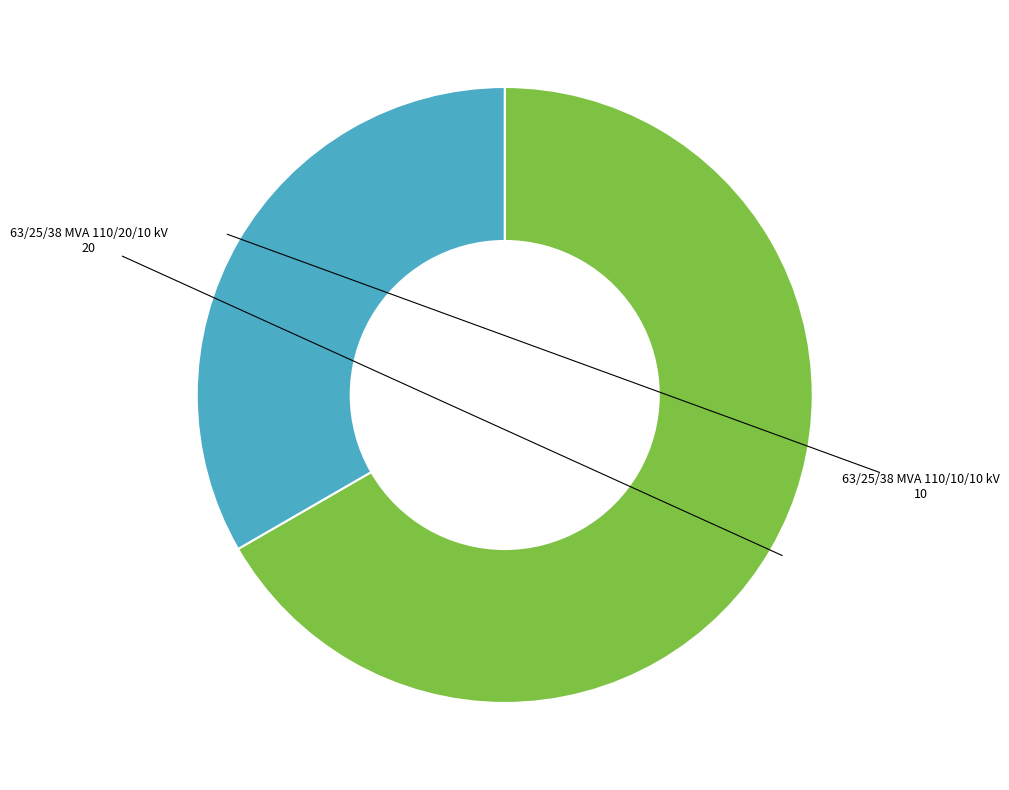

Is it true that 63/25/38 MVA 110/10/10 kV is 33% of the pie?

True